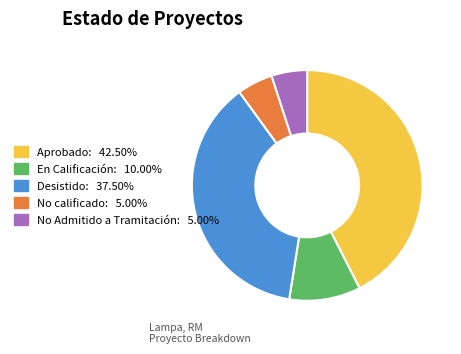

Does any single category account for the majority?

No